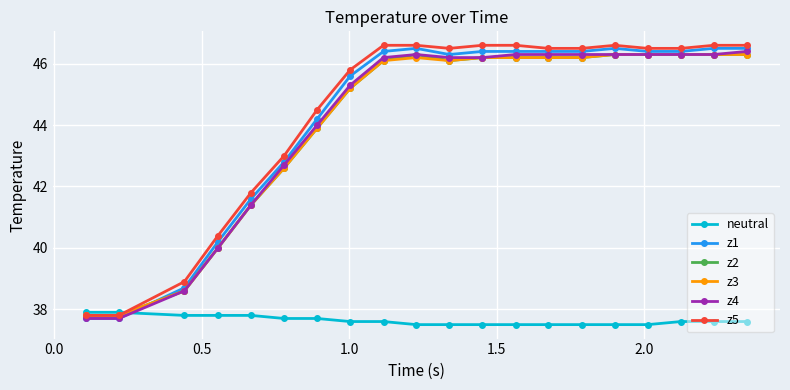

Does the chart display data point markers on the line(s)?

Yes